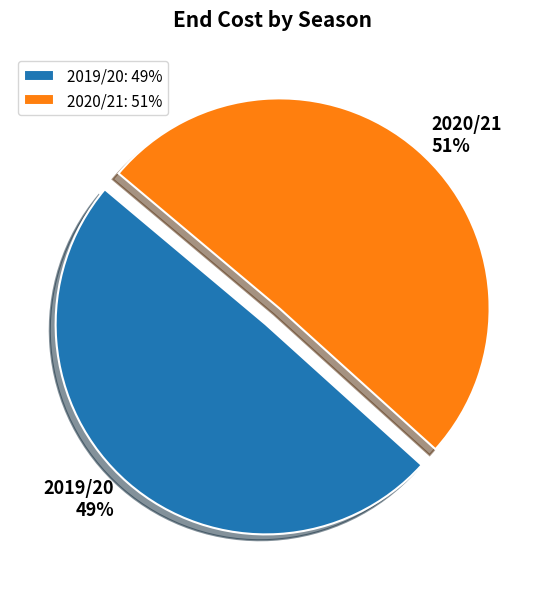

Count the number of slices in the pie.

2